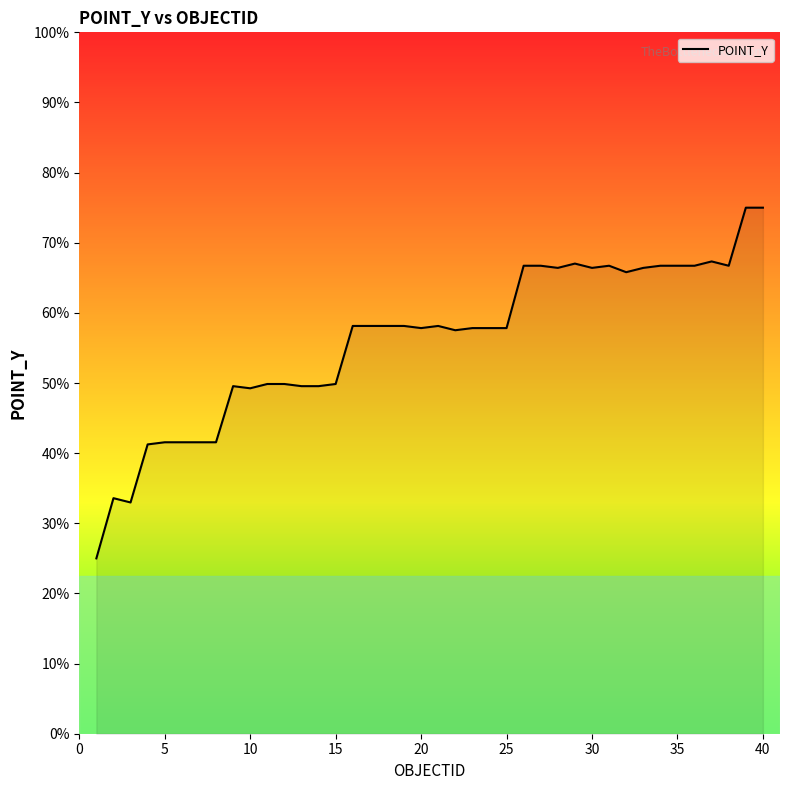

How many interior local peaks (higher than both neighbors) does the data have?

6